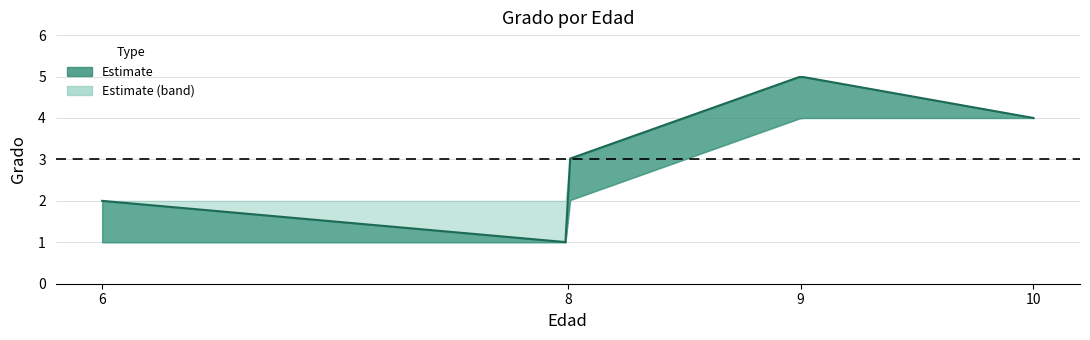

At which category is the sum across all series the highest?

9